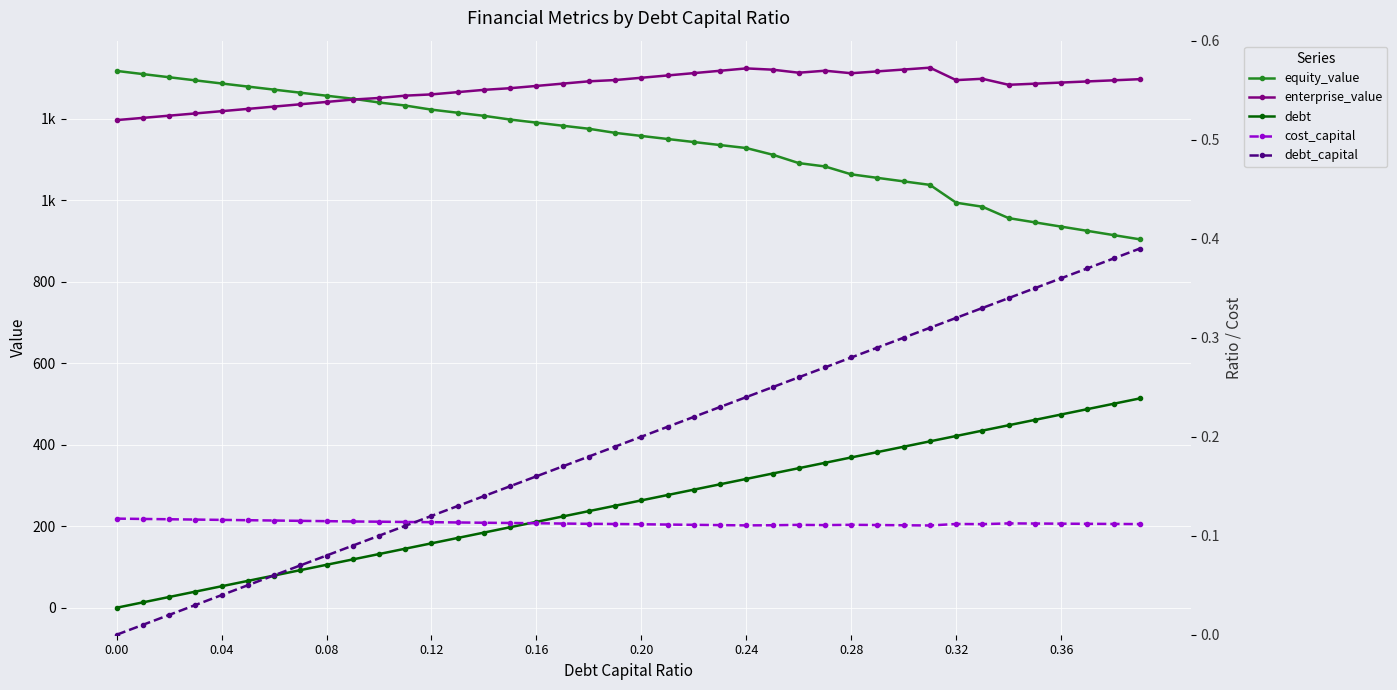

True or false: debt and equity_value intersect in this chart.

False